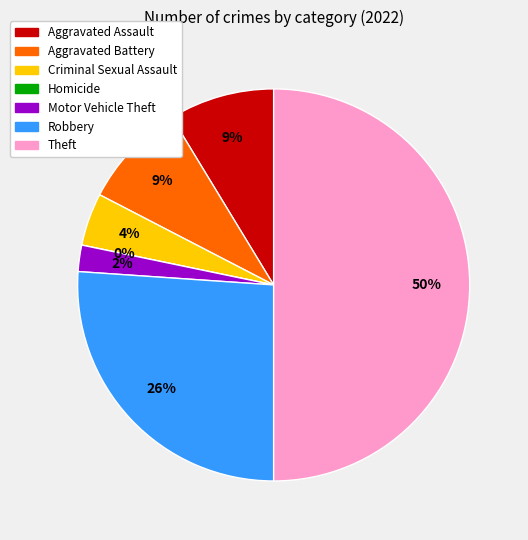

How much of the chart is everything except Theft?

50.0%